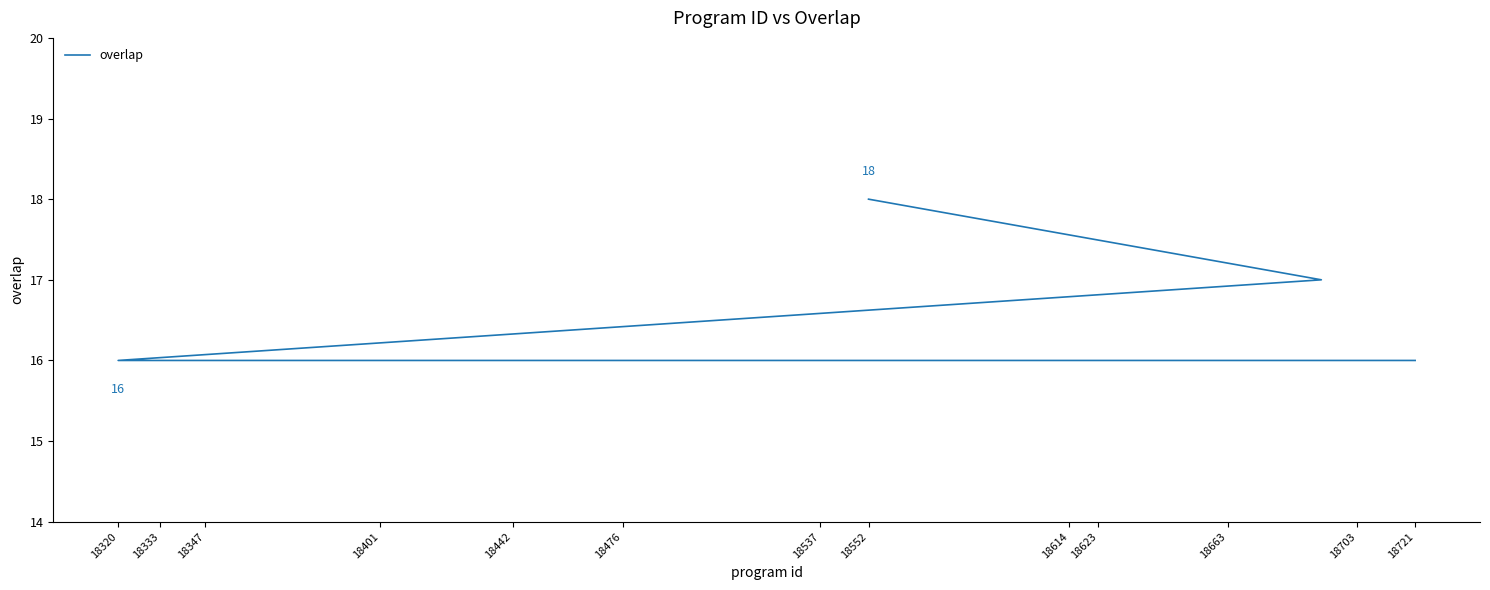

The chart shows a value of 29 at 18623. True or false?

False